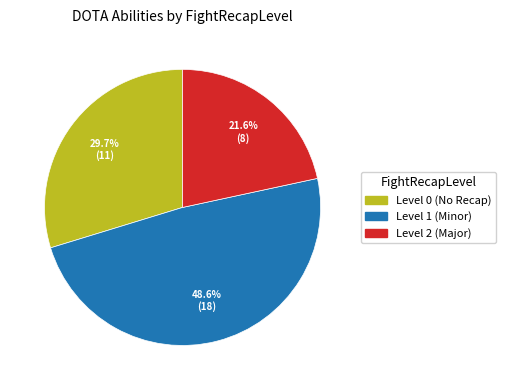

Does any single category account for the majority?

No